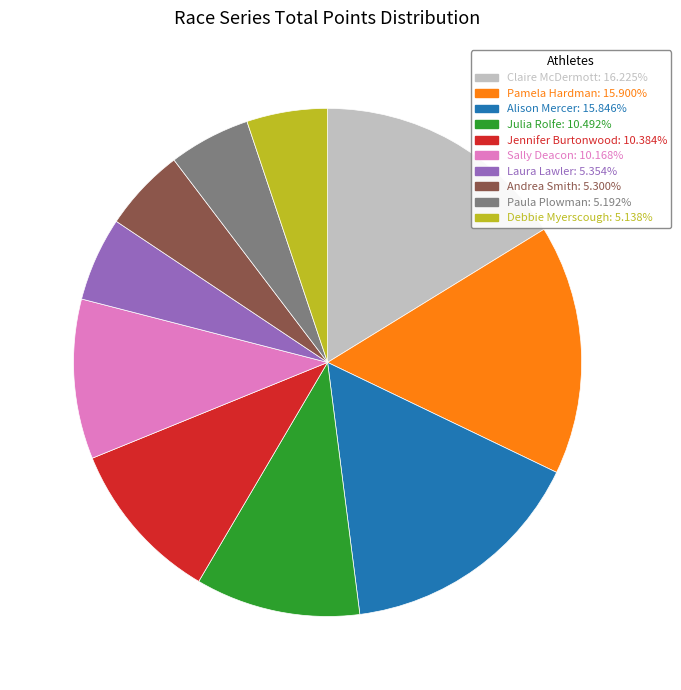

Count the number of slices in the pie.

10